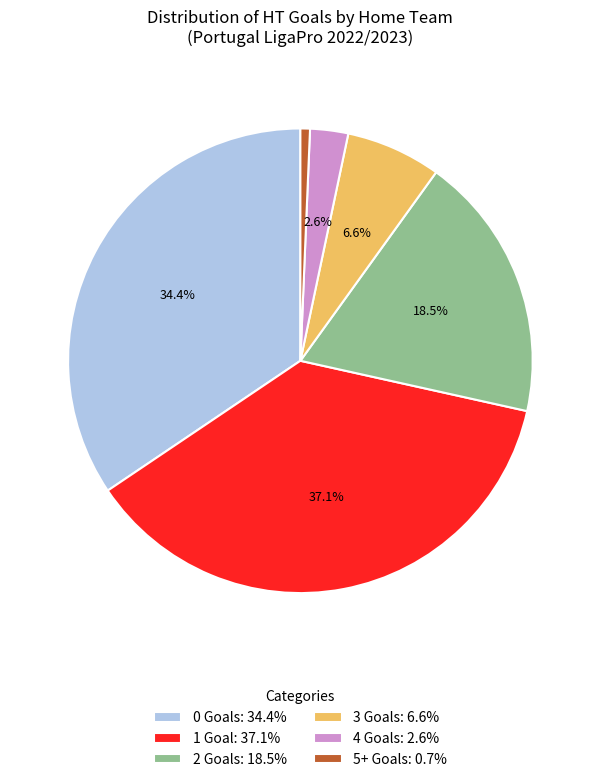

Do 2 and 1 together represent more than half of the pie?

Yes